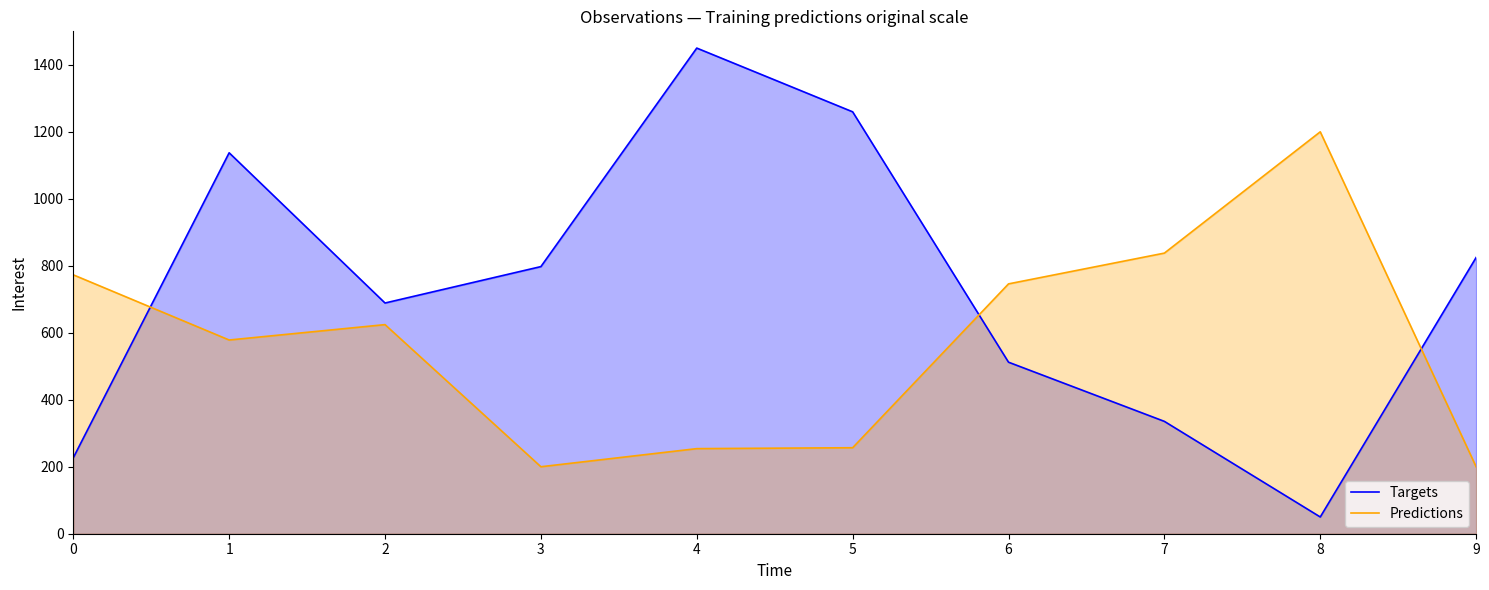

At which category does the chart reach its peak across all series?

4